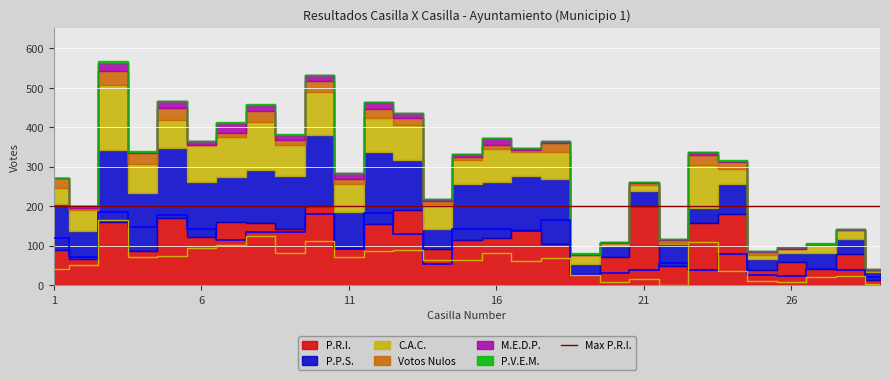

True or false: P.R.I. has more than 0 interior local peaks.

True